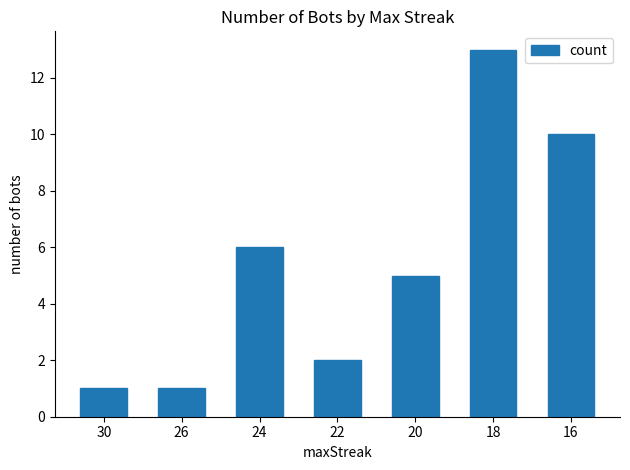

What is the value of the 4th bar from the left?

2